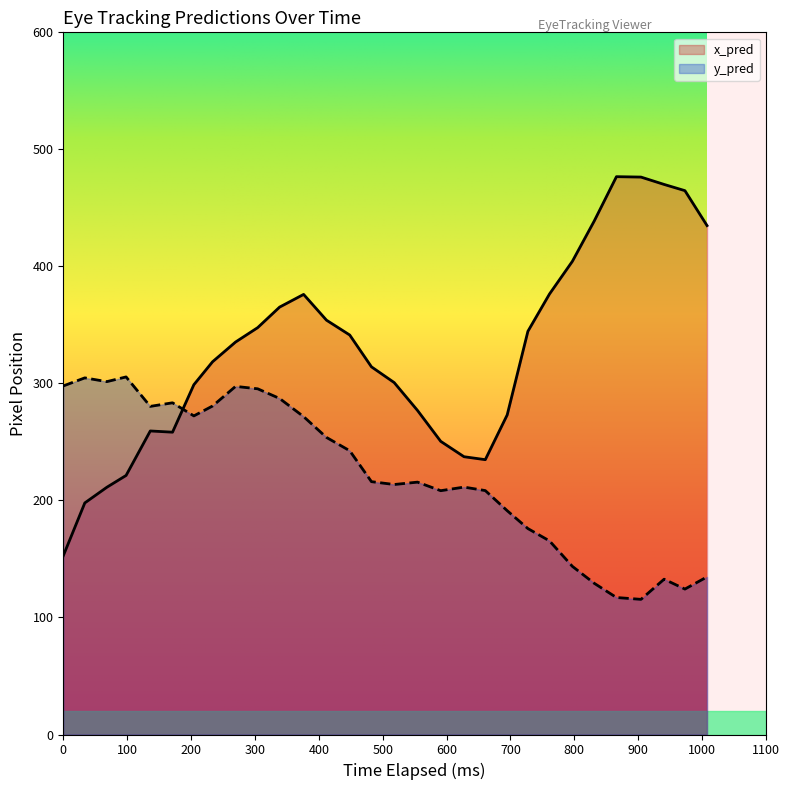

Which series has the largest total across all categories?

x_pred